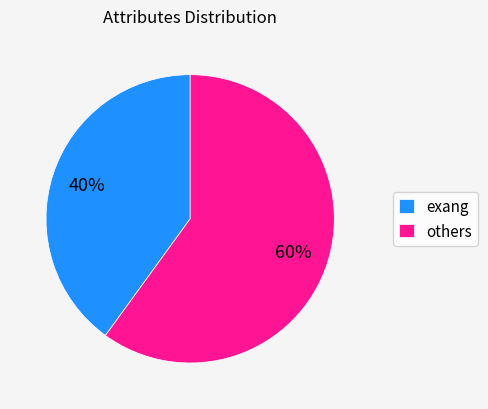

Rank the categories by value from highest to lowest.

others, exang